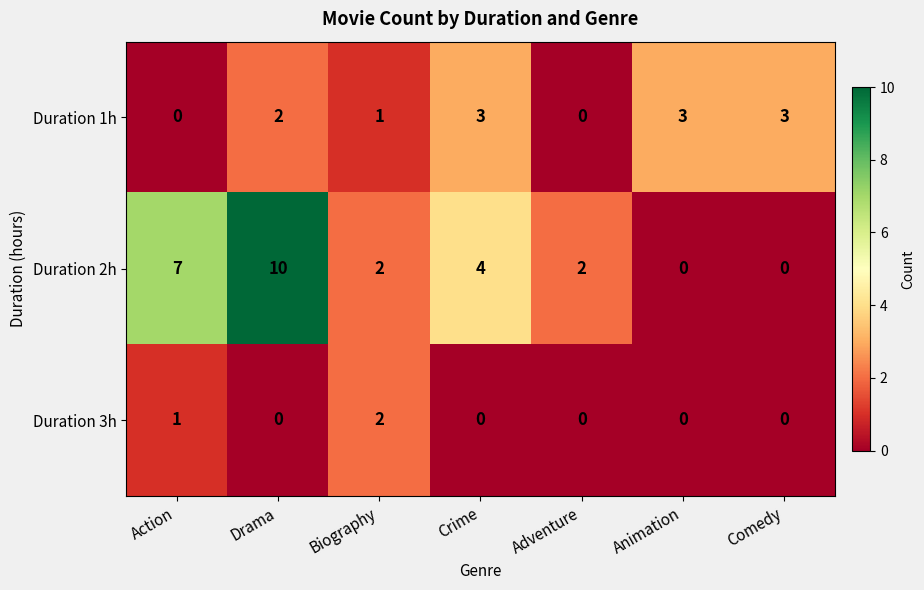

Is it true that Duration 3h equals 2 at Action?

False